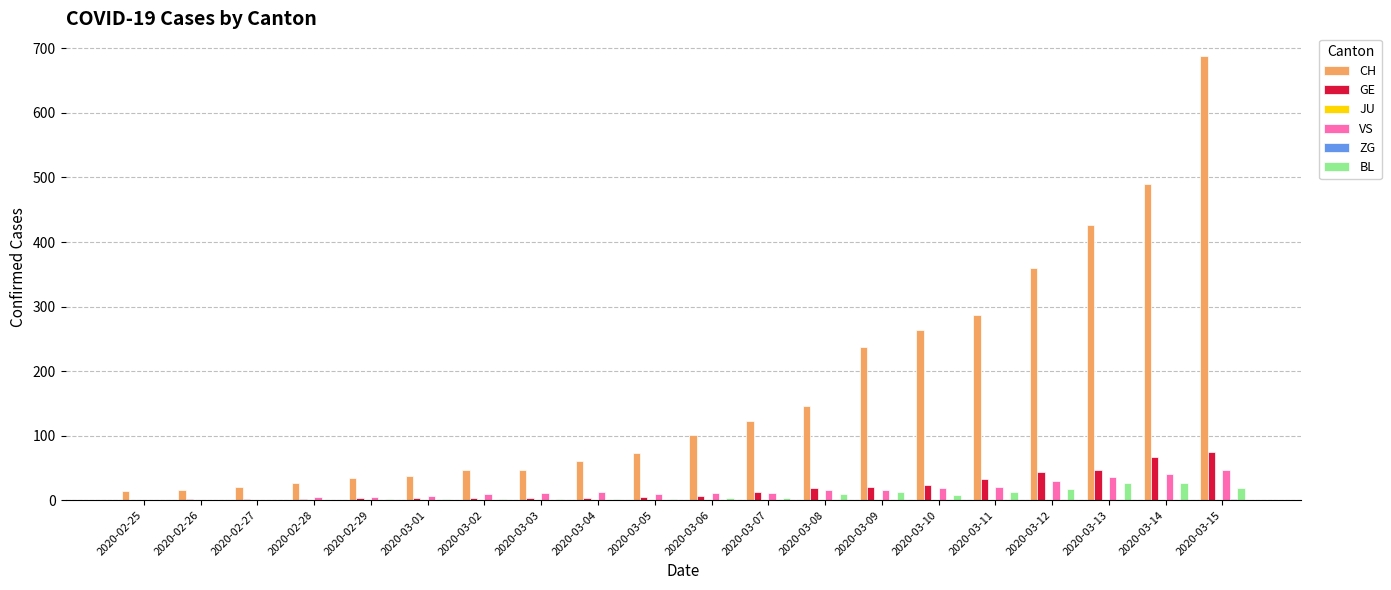

Does the chart contain stacked bars?

No